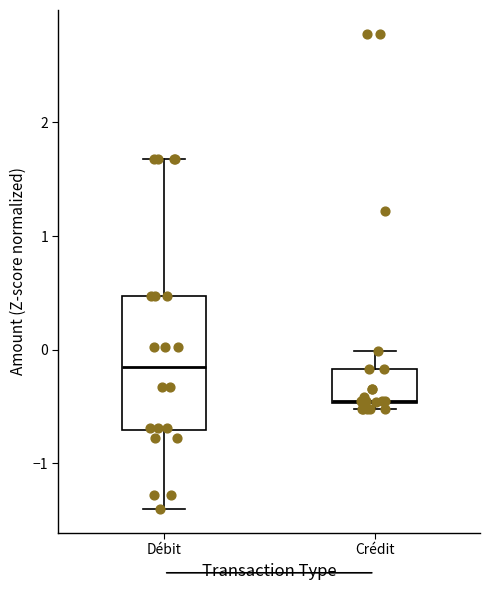

Reading left to right, transcribe this box plot: for each box, give where its median line is, the range the box spans, and where its two whiskers end, as read against the y-axis. The values are not printed on the chart, so give them approximately, as read against the axis.

Débit: median -0.1, box -0.7 to 0.5, whiskers -1.4 to 1.7
Crédit: median -0.5, box -0.5 to -0.2, whiskers -0.5 (just below the box's lower edge) to 0.0